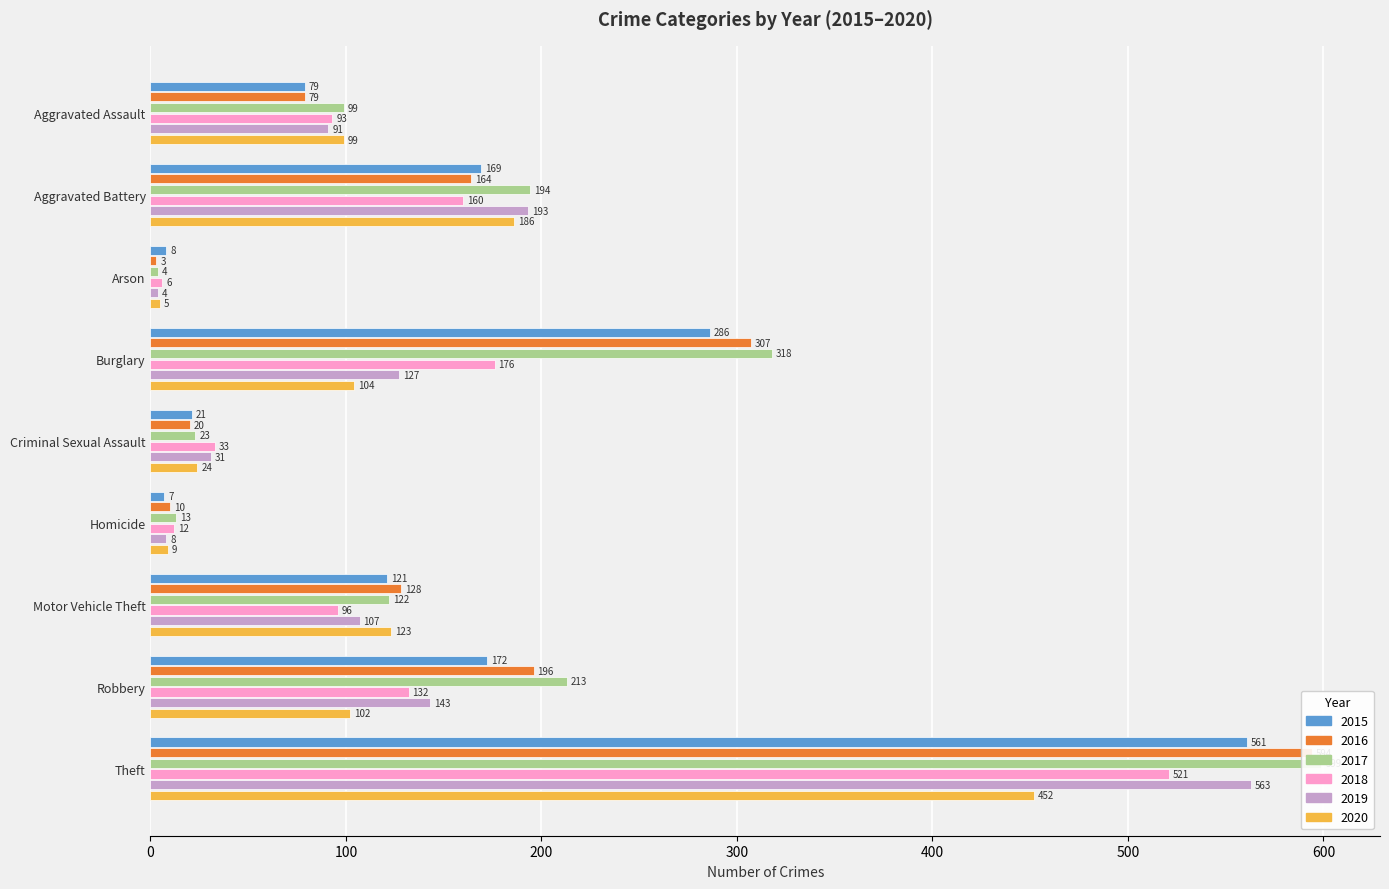

At Aggravated Assault, list the series in order from largest to smallest.

2017, 2020, 2018, 2019, 2015, 2016